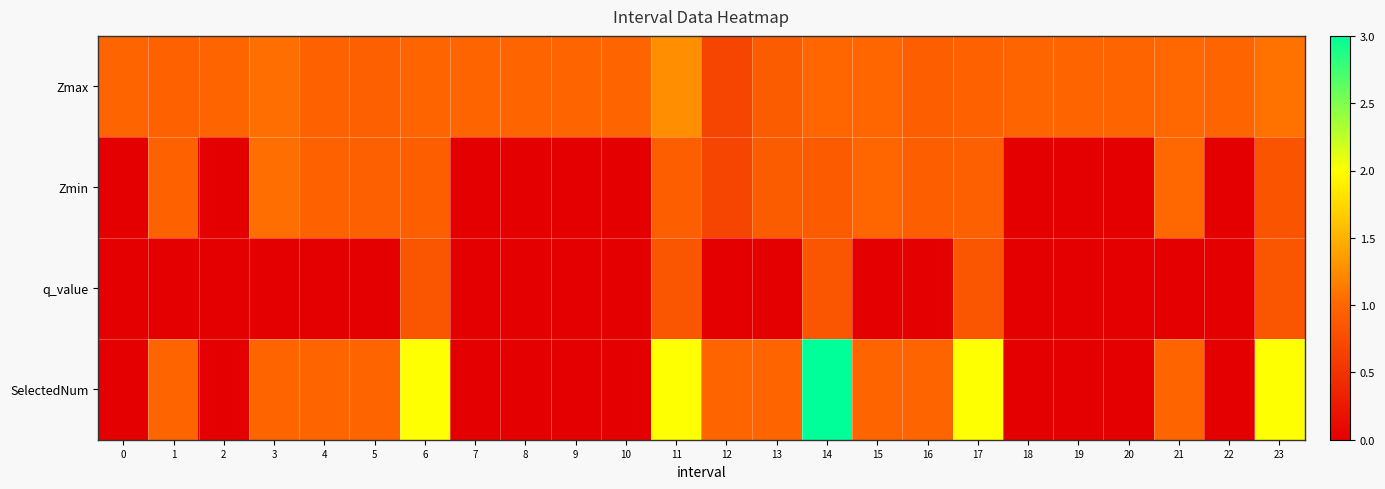

List the series in order of their peak value, highest first.

SelectedNum, Zmax, Zmin, q_value